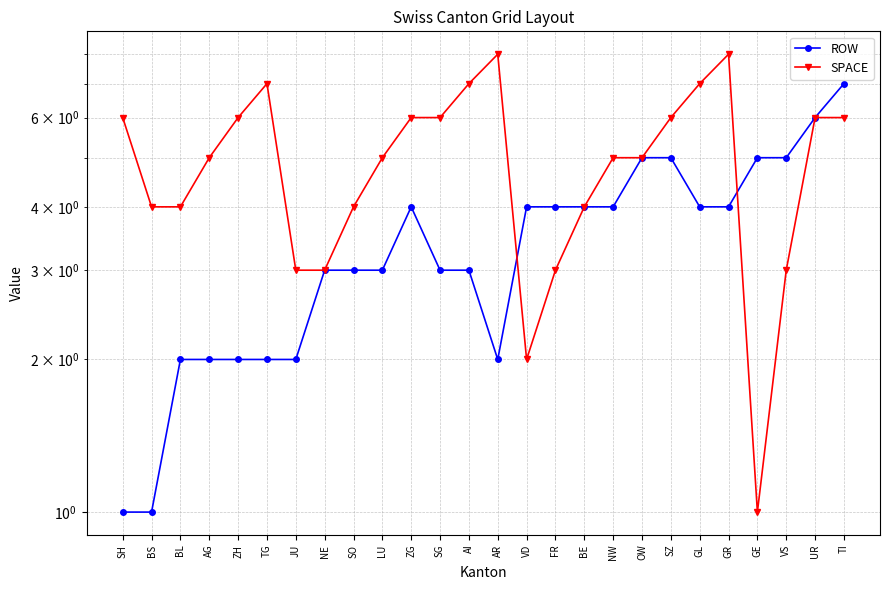

Does the chart have visible grid lines?

Yes